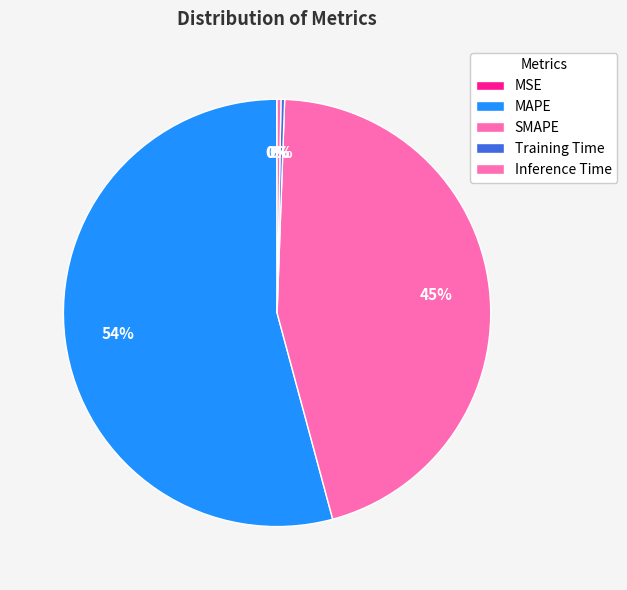

To the nearest percent, what is the combined percentage of MAPE and SMAPE?

99%